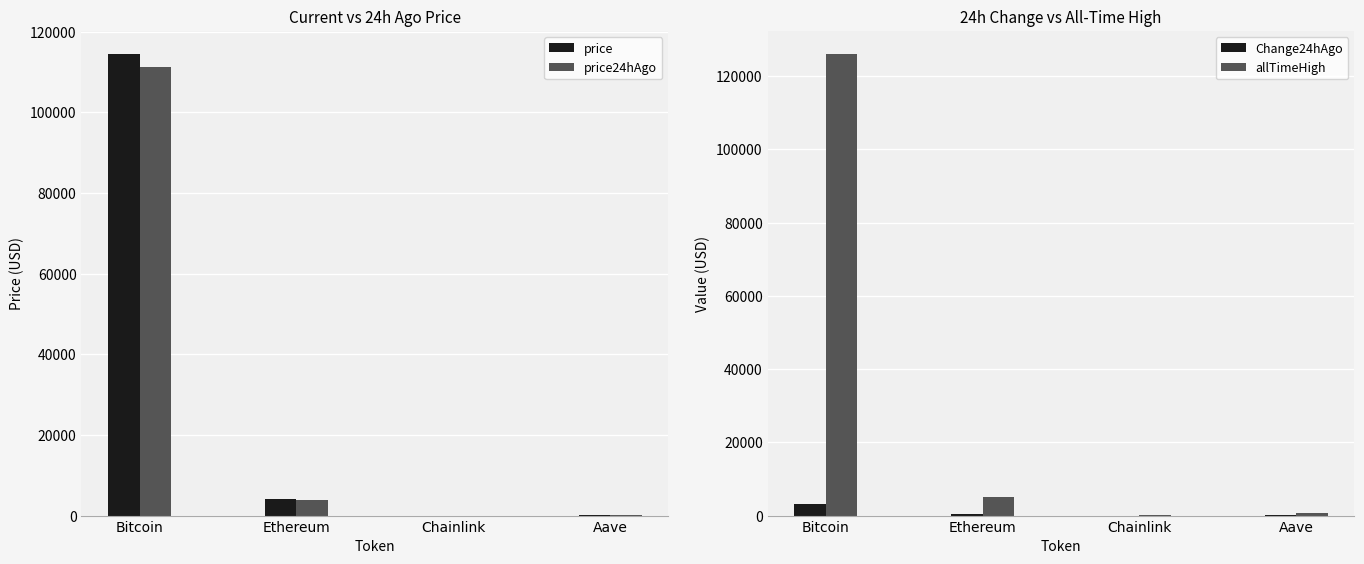

Reading left to right, list all the values displayed in this chart.

price: Bitcoin=114454.0	Ethereum=4141.6	Chainlink=19.4	Aave=255.1
price24hAgo: Bitcoin=111336.0	Ethereum=3763.2	Chainlink=17.3	Aave=231.2
Change24hAgo: Bitcoin=3118.0	Ethereum=378.4	Chainlink=2.1	Aave=23.9
allTimeHigh: Bitcoin=126080.0	Ethereum=4946.1	Chainlink=52.7	Aave=661.7